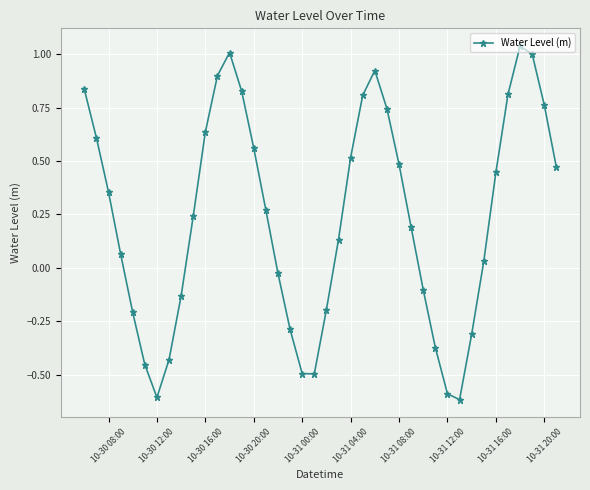

How many interior local valleys (lower than both neighbors) does the data have?

3